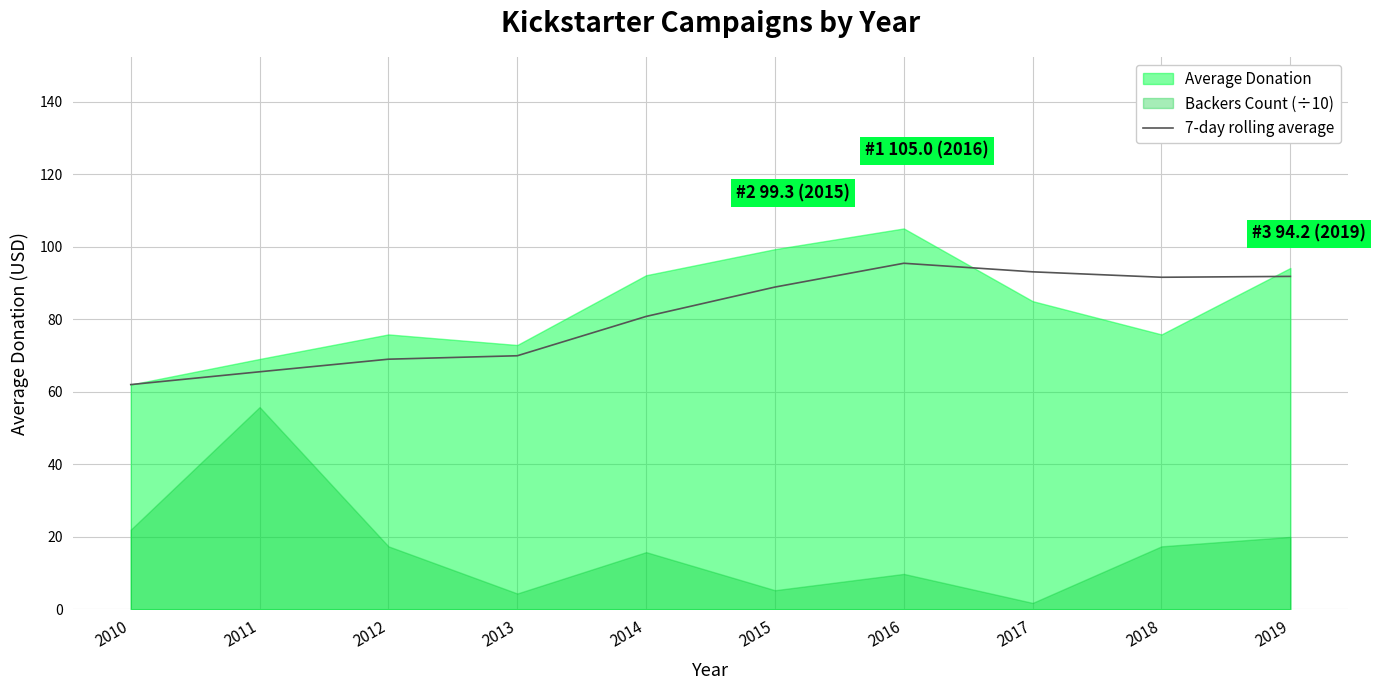

Rank the series at 2018 from highest to lowest value.

7-day rolling average, Average Donation, Backers Count (÷10)